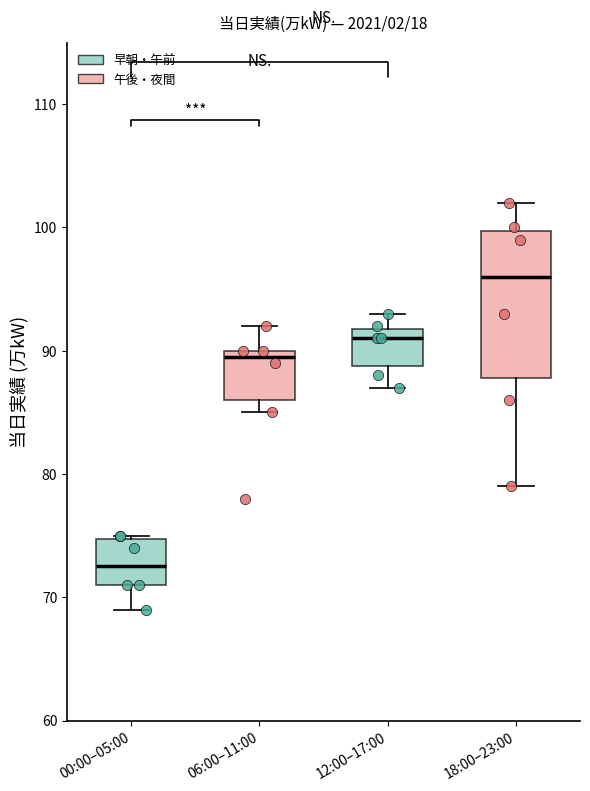

Reading left to right, transcribe this box plot: for each box, give where its median line is, the range the box spans, and where its two whiskers end, as read against the y-axis. The values are not printed on the chart, so give them approximately, as read against the axis.

00:00–05:00: median 73, box 71 to 75, whiskers 69 to 75
06:00–11:00: median 90 (just below the box's upper edge), box 86 to 90, whiskers 85 to 92
12:00–17:00: median 91, box 89 to 92, whiskers 87 to 93
18:00–23:00: median 96, box 88 to 100, whiskers 79 to 102